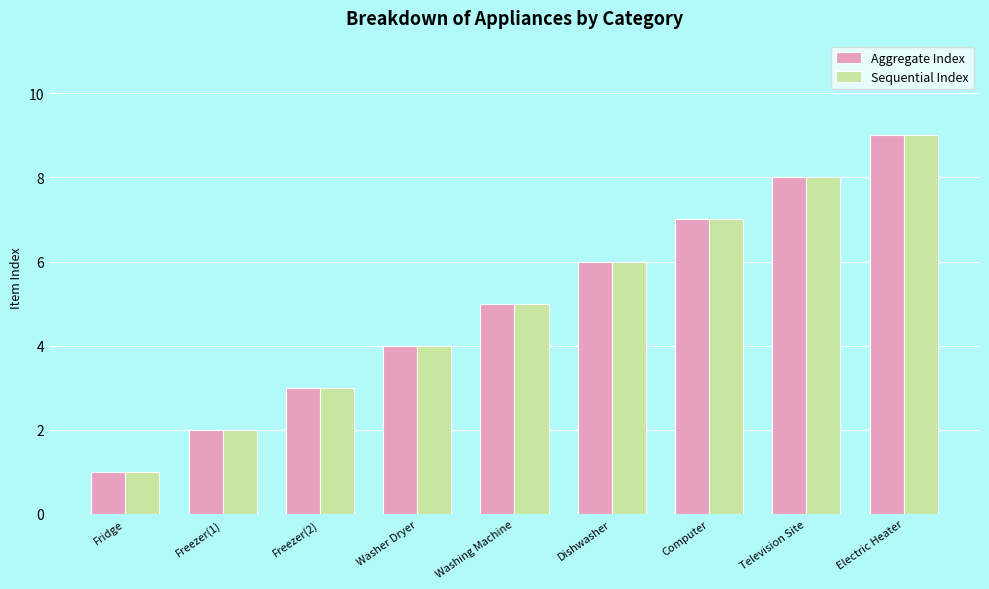

Rank the categories by Aggregate Index value from lowest to highest.

Fridge, Freezer(1), Freezer(2), Washer Dryer, Washing Machine, Dishwasher, Computer, Television Site, Electric Heater